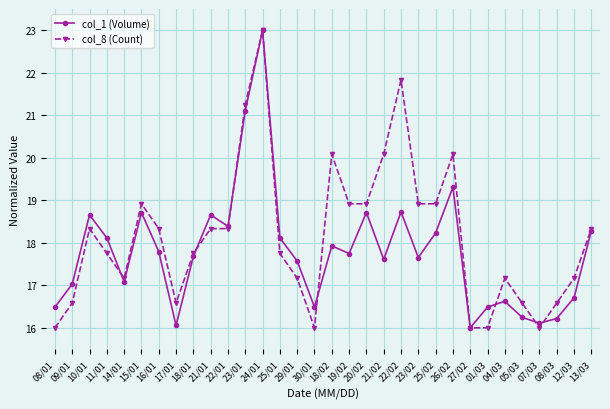

Where is the first local minimum for col_8 (Count)?

14/01